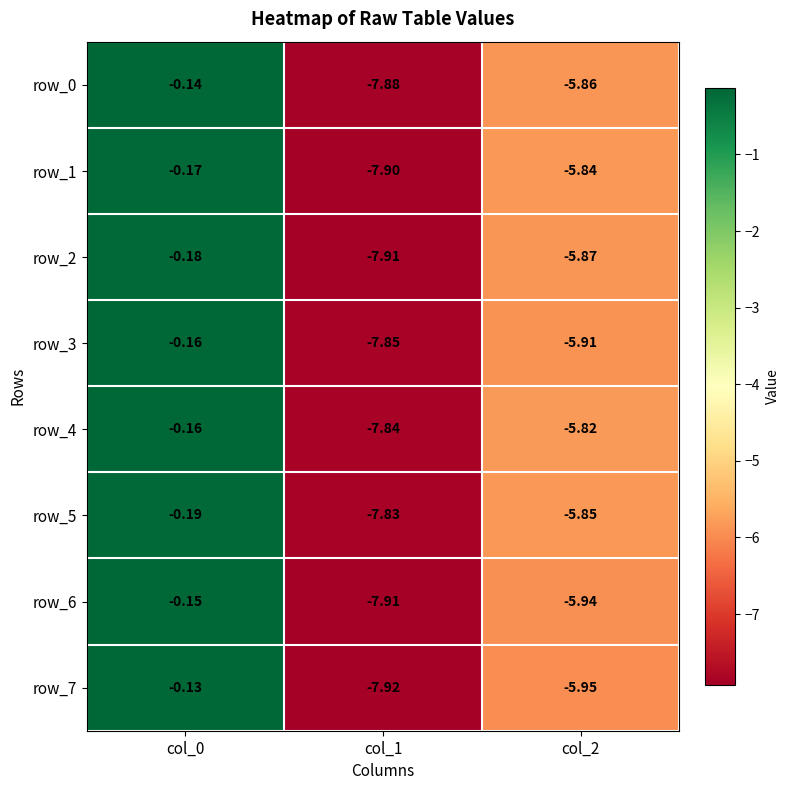

Is the value of row_6 at col_0 greater than the value of row_7 at col_1?

Yes